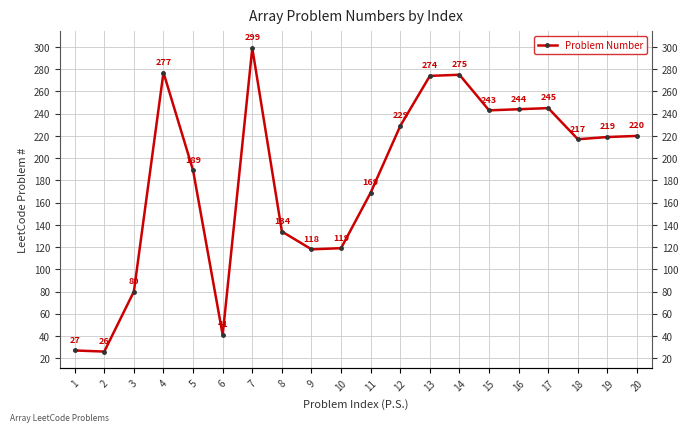

How many interior local peaks (higher than both neighbors) does the data have?

4